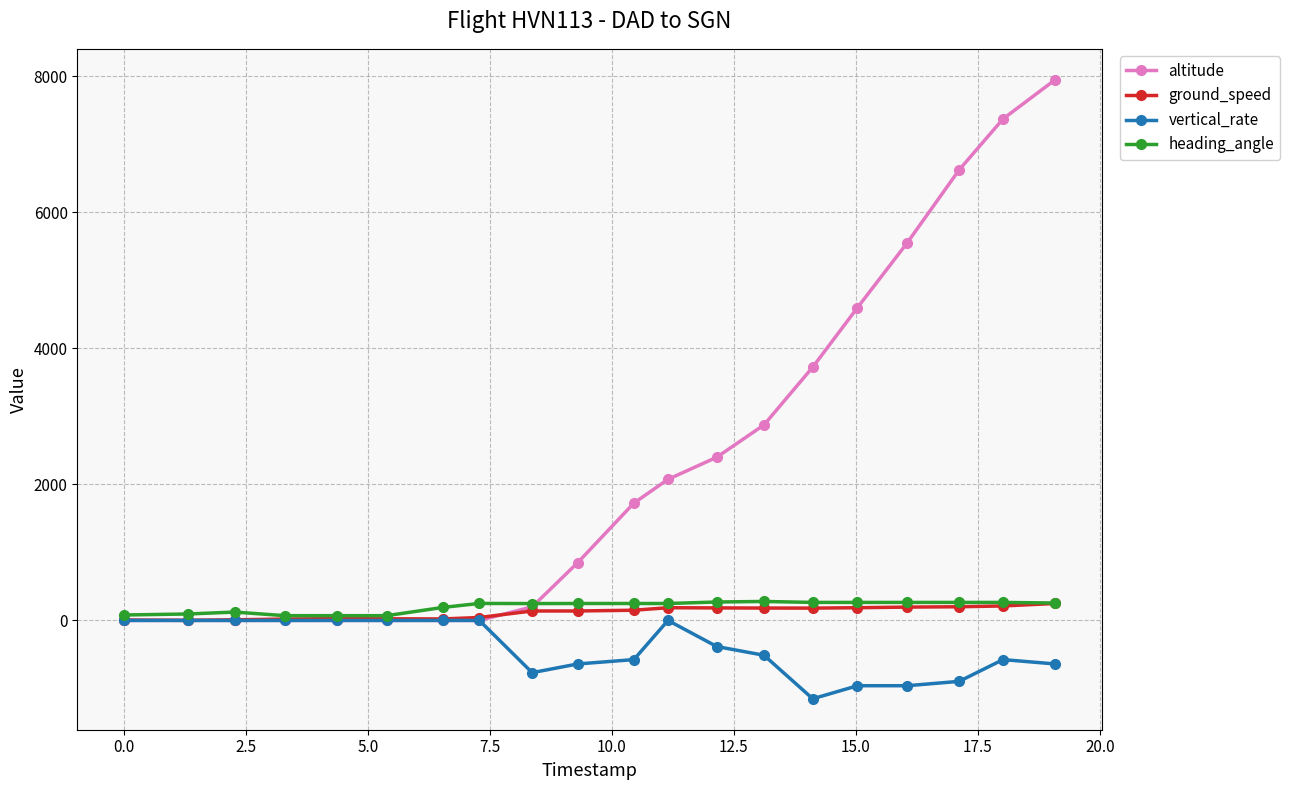

True or false: heading_angle has more than 0 interior local peaks.

True